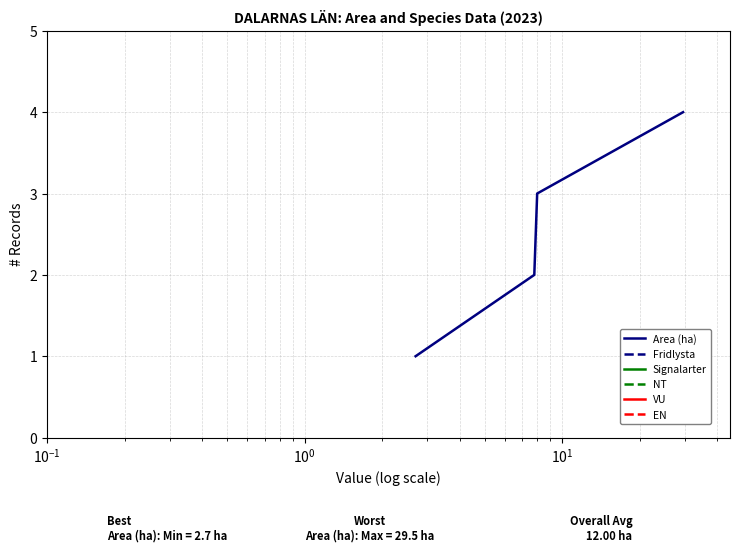

How many data points in EN are less than 3?

2